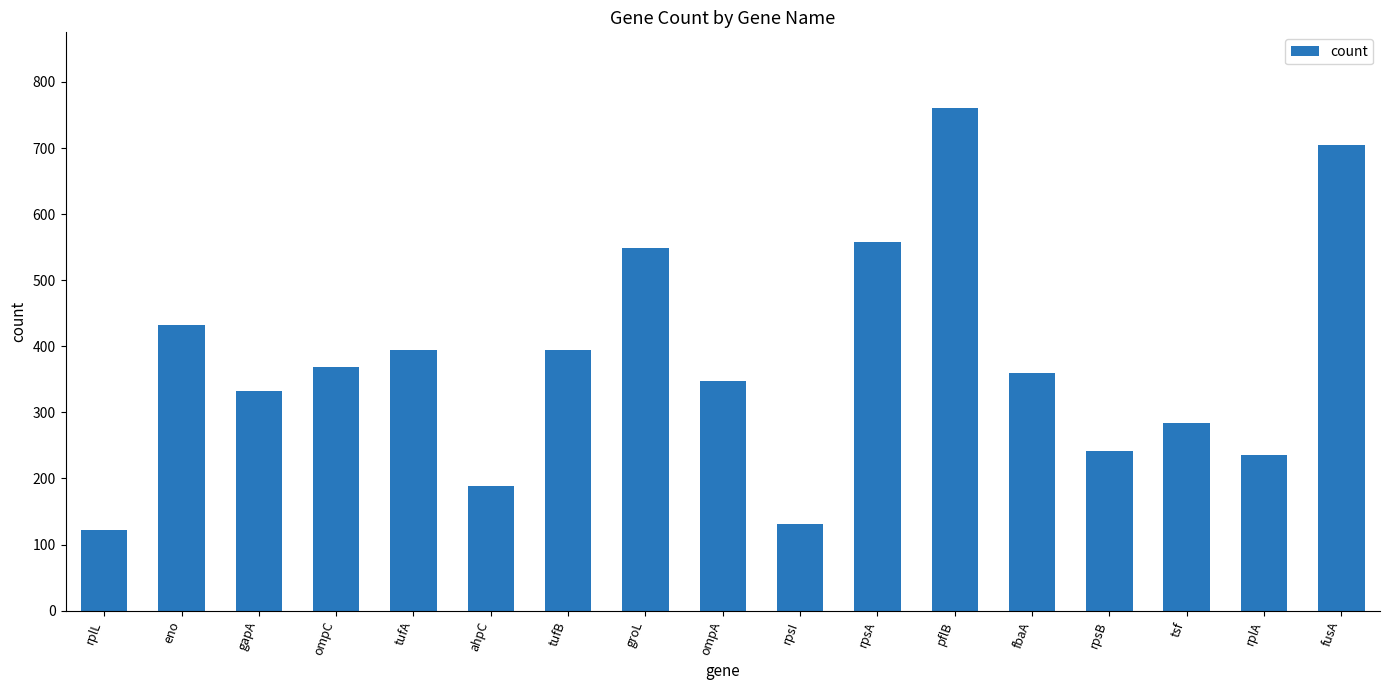

At which category does the chart reach its minimum across all series?

rplL